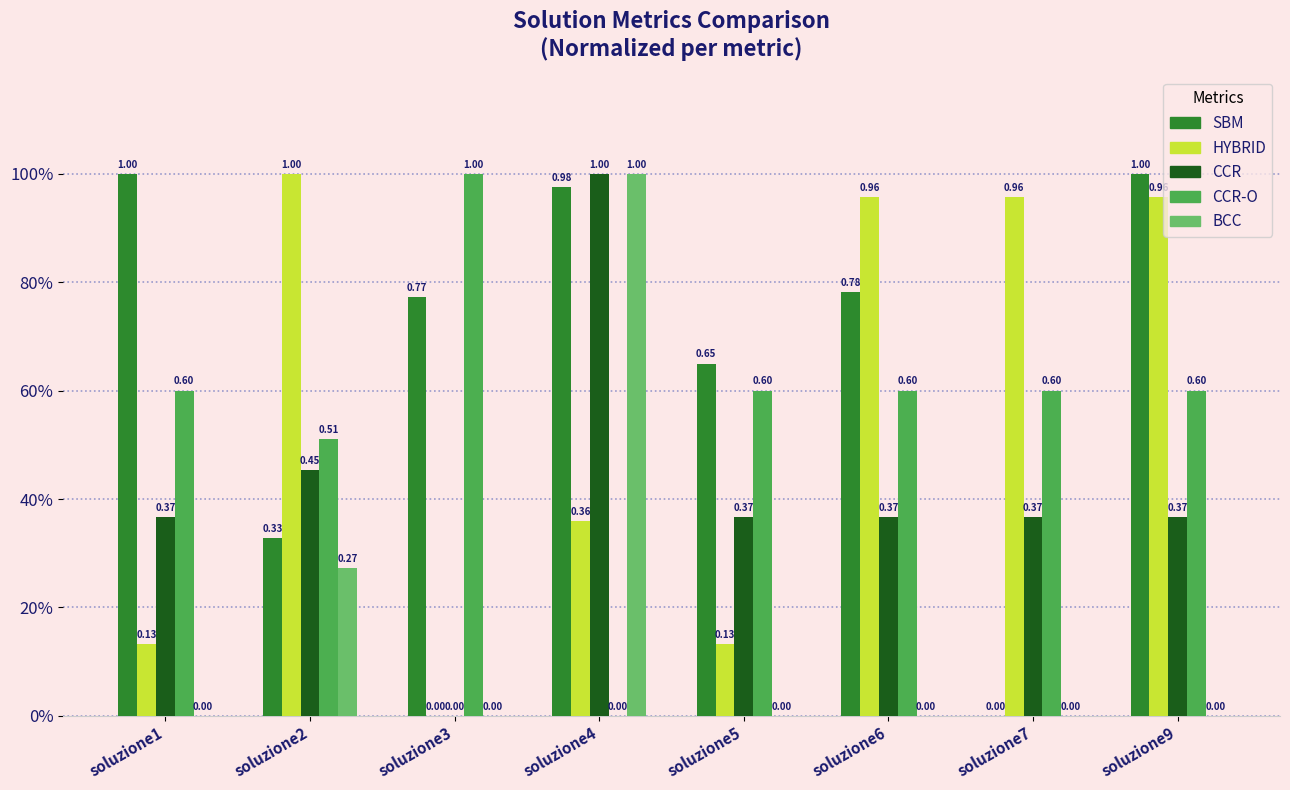

True or false: BCC has a value of 0.0 at soluzione6.

True